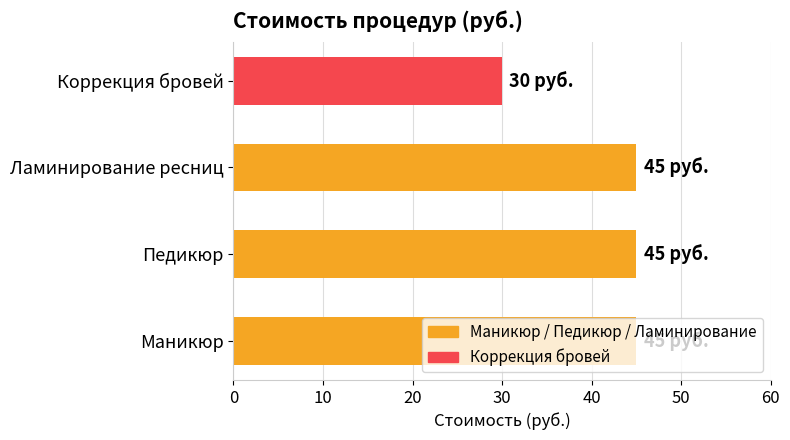

What is the difference between the values at Ламинирование ресниц and Коррекция бровей?

15